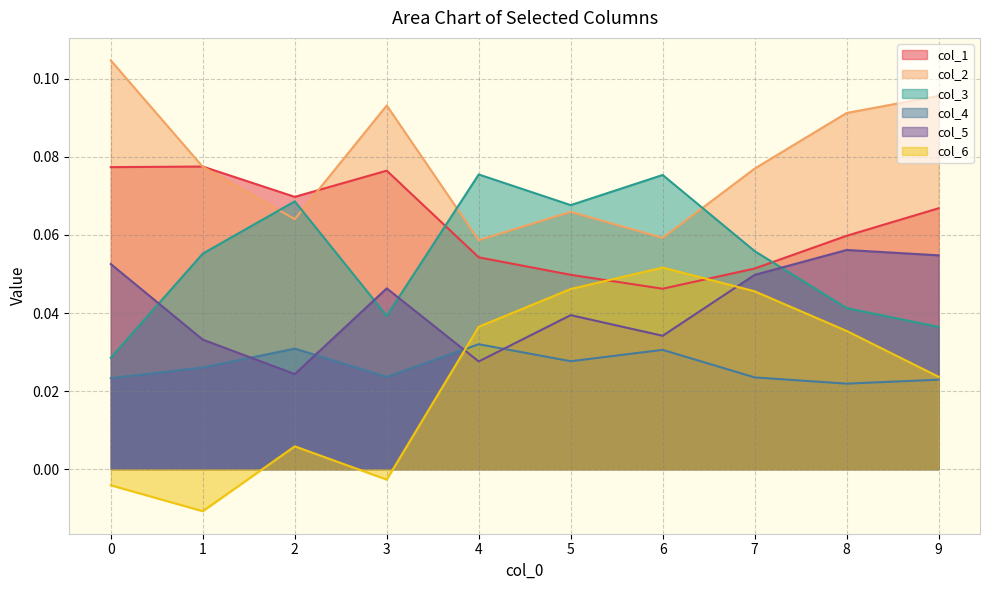

Reading left to right, extract all data points from this chart.

col_1: 0=0.1	1=0.1	2=0.1	3=0.1	4=0.1	5=0.0	6=0.0	7=0.1	8=0.1	9=0.1
col_2: 0=0.1	1=0.1	2=0.1	3=0.1	4=0.1	5=0.1	6=0.1	7=0.1	8=0.1	9=0.1
col_3: 0=0.0	1=0.1	2=0.1	3=0.0	4=0.1	5=0.1	6=0.1	7=0.1	8=0.0	9=0.0
col_4: 0=0.0	1=0.0	2=0.0	3=0.0	4=0.0	5=0.0	6=0.0	7=0.0	8=0.0	9=0.0
col_5: 0=0.1	1=0.0	2=0.0	3=0.0	4=0.0	5=0.0	6=0.0	7=0.0	8=0.1	9=0.1
col_6: 0=-0.0	1=-0.0	2=0.0	3=-0.0	4=0.0	5=0.0	6=0.1	7=0.0	8=0.0	9=0.0